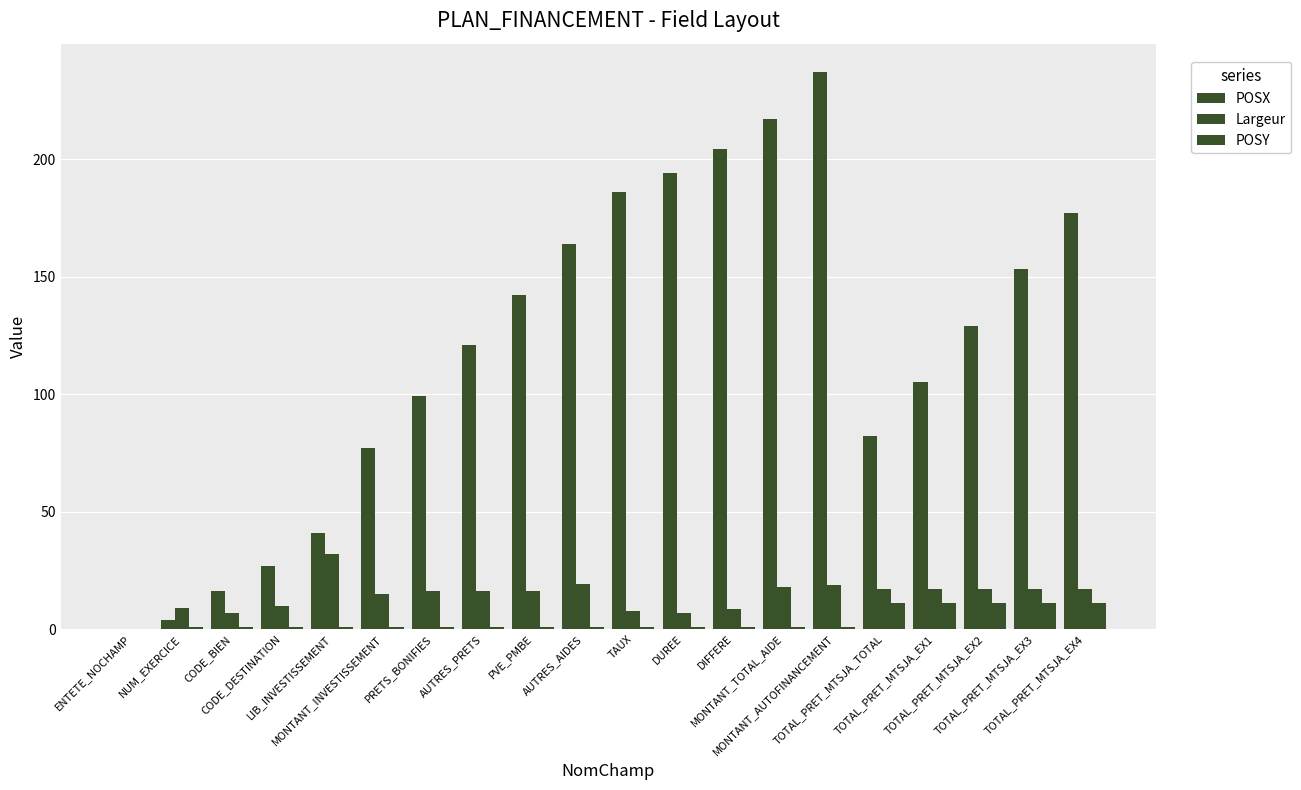

The value of POSX at AUTRES_PRETS is 121.0. True or false?

True